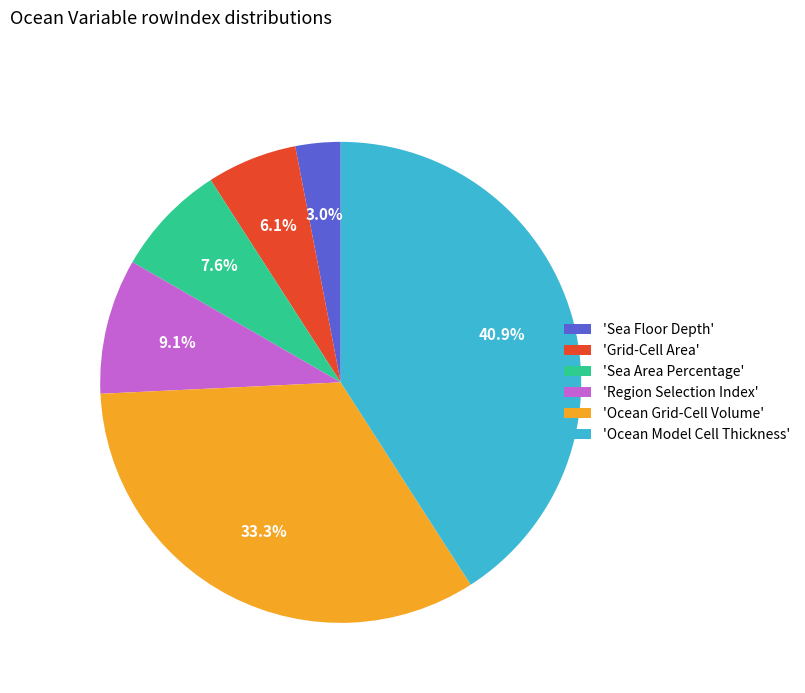

Between 'Region Selection Index' and 'Sea Floor Depth', which is larger?

'Region Selection Index'